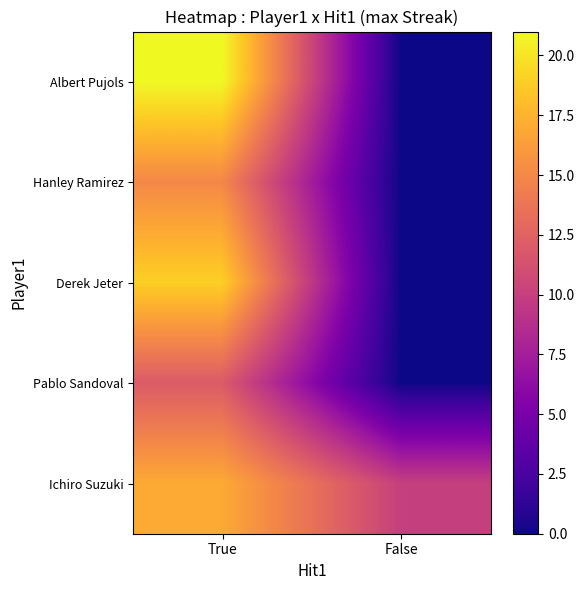

Which series changed the most between True and False?

Albert Pujols